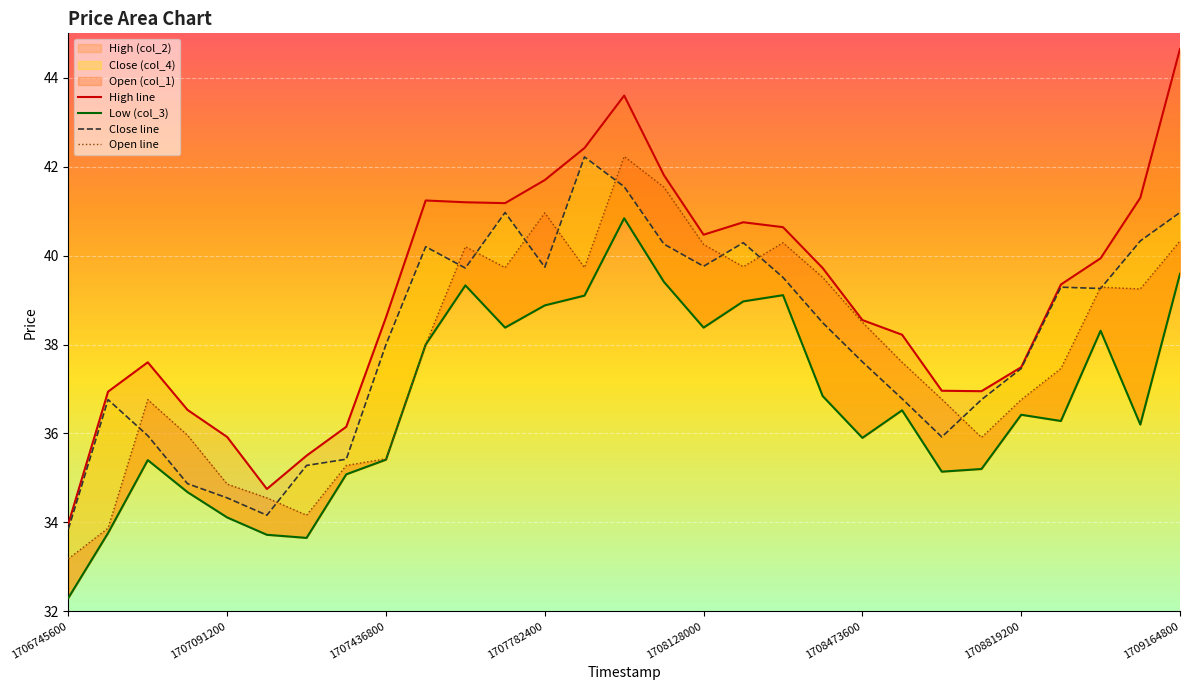

Rank the series by their maximum value, from highest to lowest.

High (col_2), Open (col_1), Close (col_4), Low (col_3)